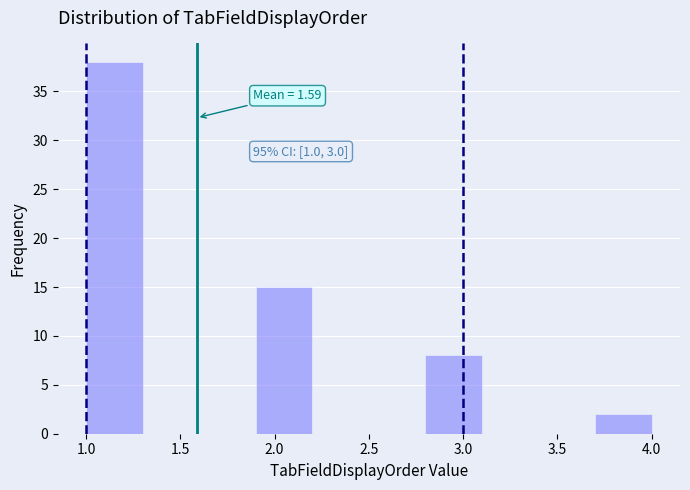

Over which range of the x-axis is the bar tallest?

1.0 to 1.3